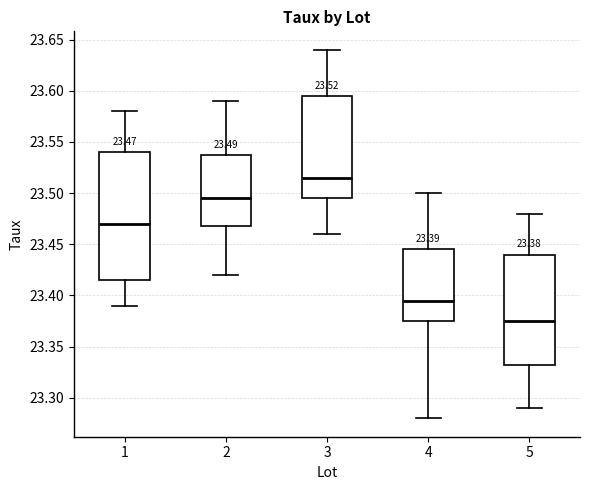

Which box's median line is the lowest?

5